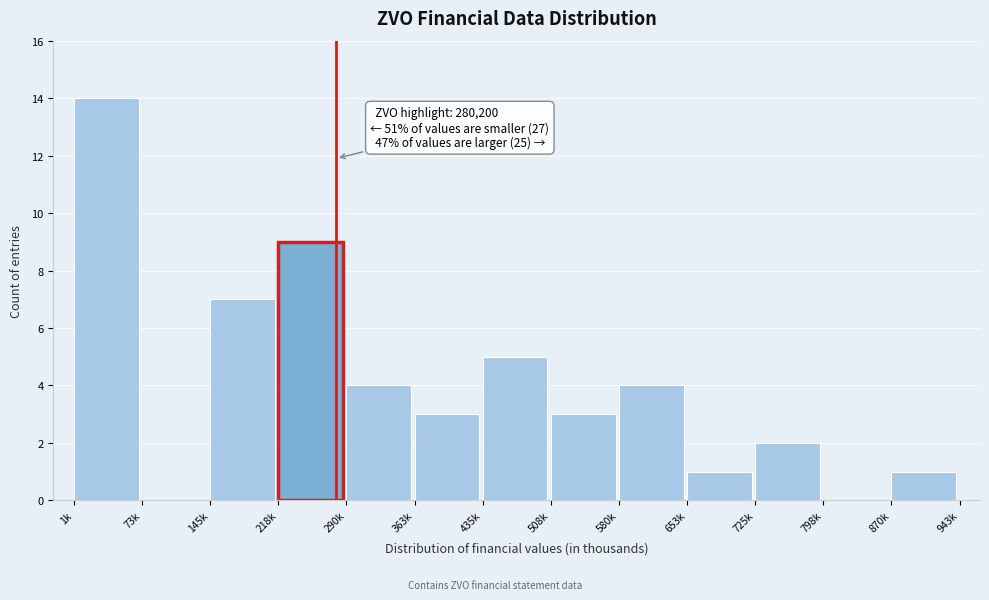

Reading left to right, transcribe all the data shown in this chart.

1k=14	73k=0	145k=7	218k=9	290k=4	363k=3	435k=5	508k=3	580k=4	653k=1	725k=2	798k=0	870k=1